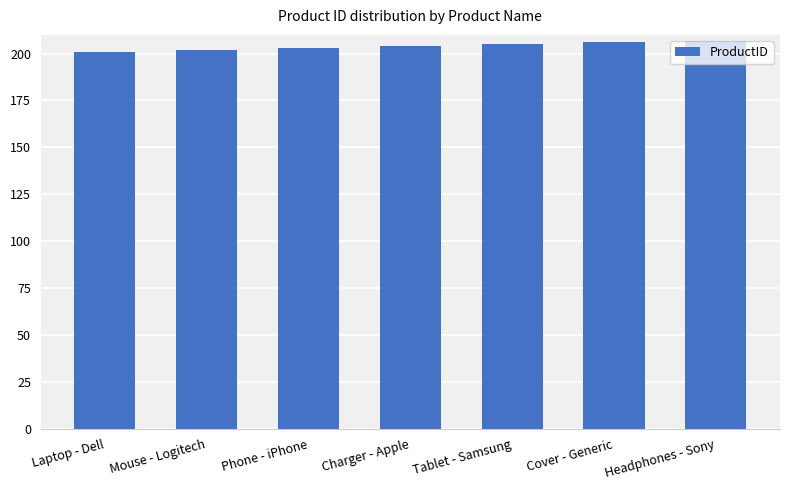

Reading right to left, what are all the values shown in this chart?

207	206	205	204	203	202	201